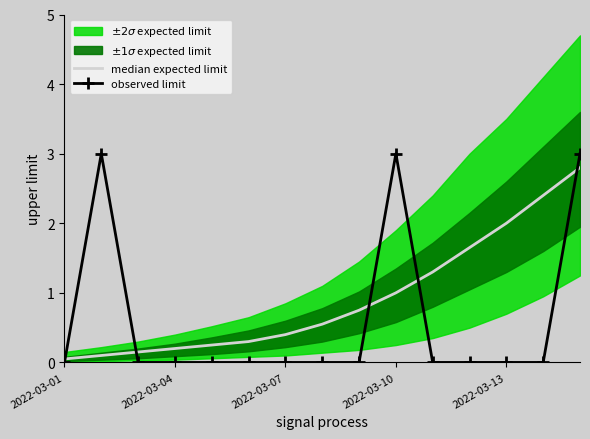

Is the value of median expected limit at 2022-03-07 greater than the value of observed limit at 10?

Yes